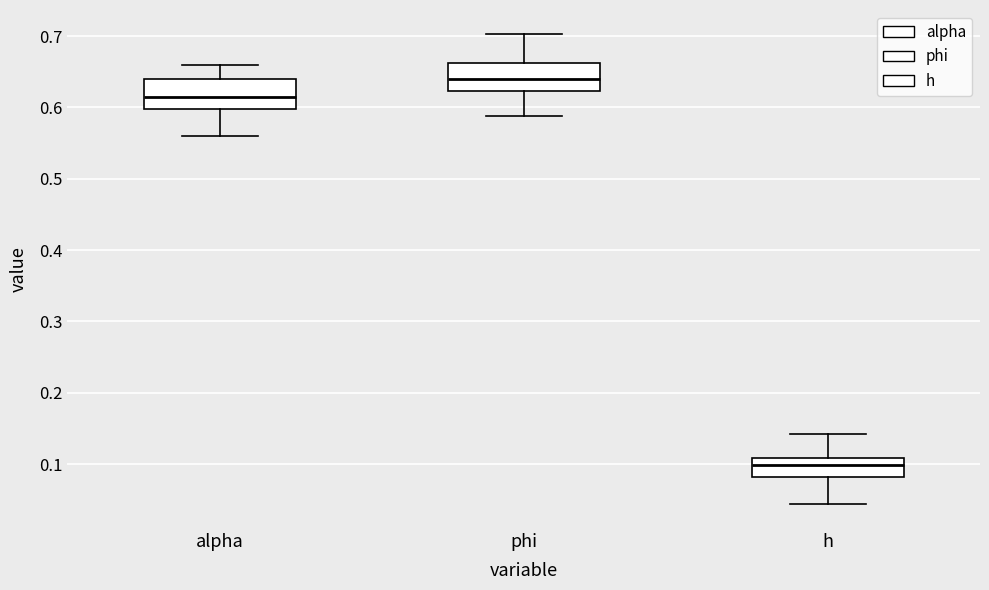

Which box's median line is the lowest?

h